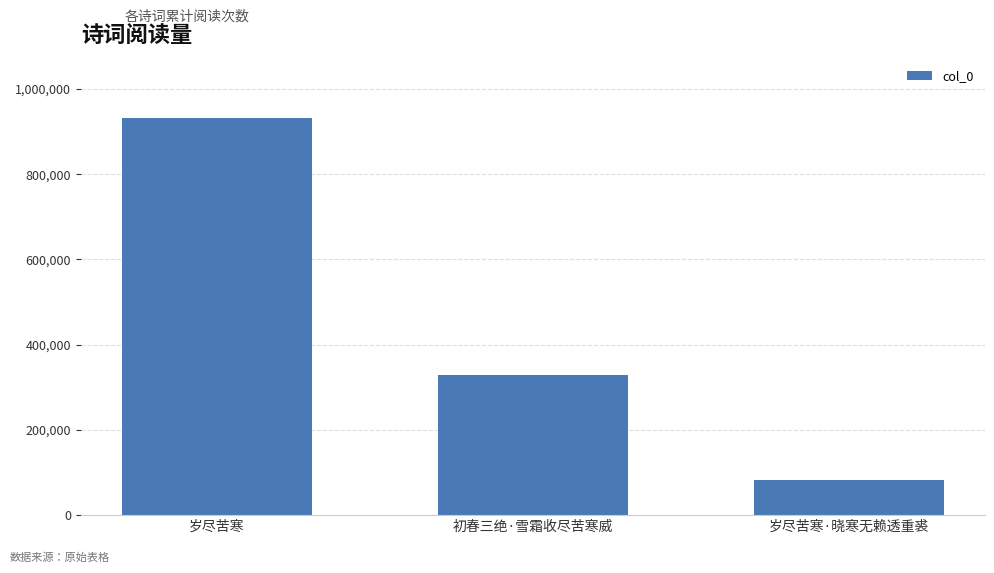

True or false: the data shows 931419 at 岁尽苦寒.

True